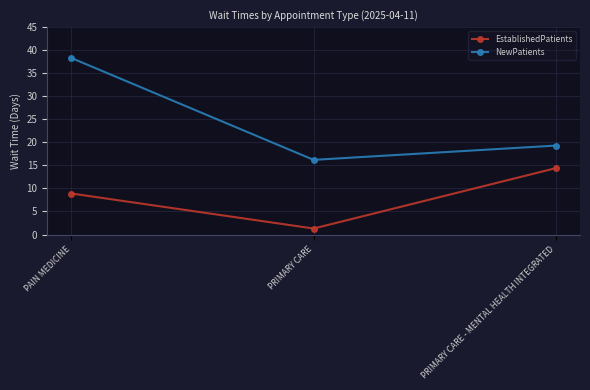

At which label is EstablishedPatients closest to 7?

PAIN MEDICINE